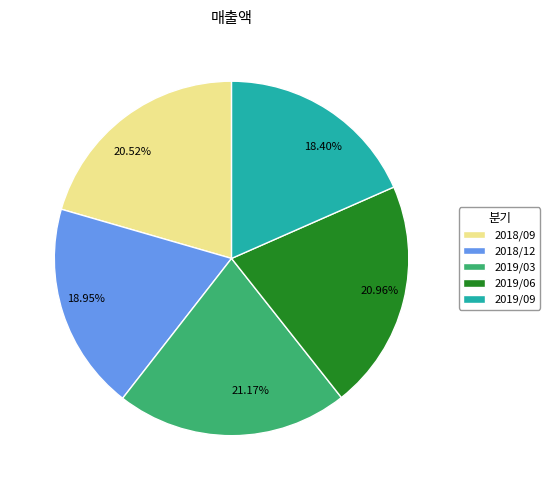

Does 2019/03 represent more than half of the total?

No